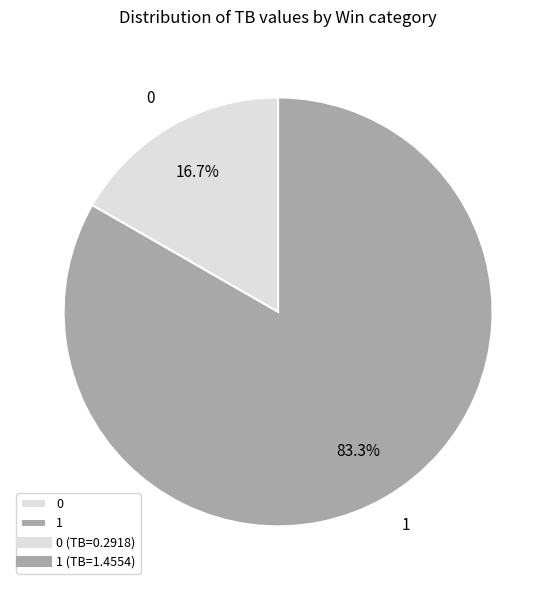

Is there a majority slice in this chart?

Yes